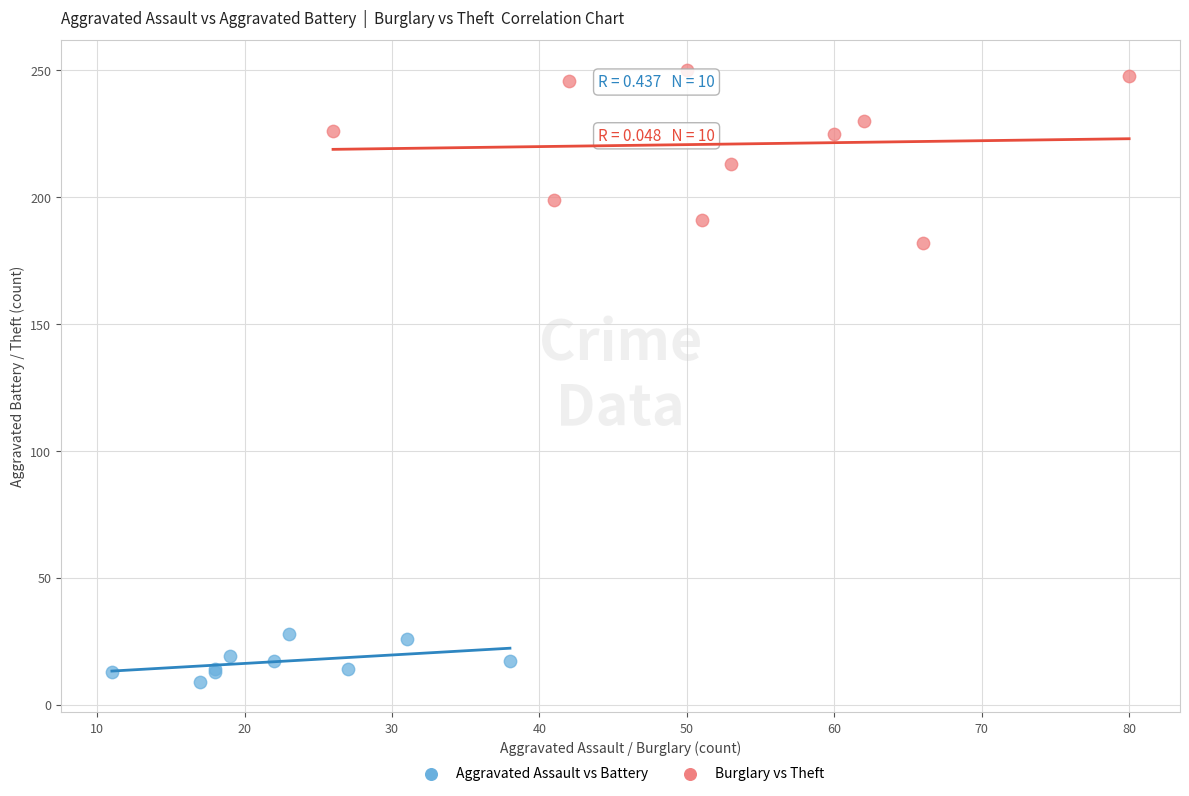

Which series contains the lowest Y value?

Aggravated Assault vs Battery